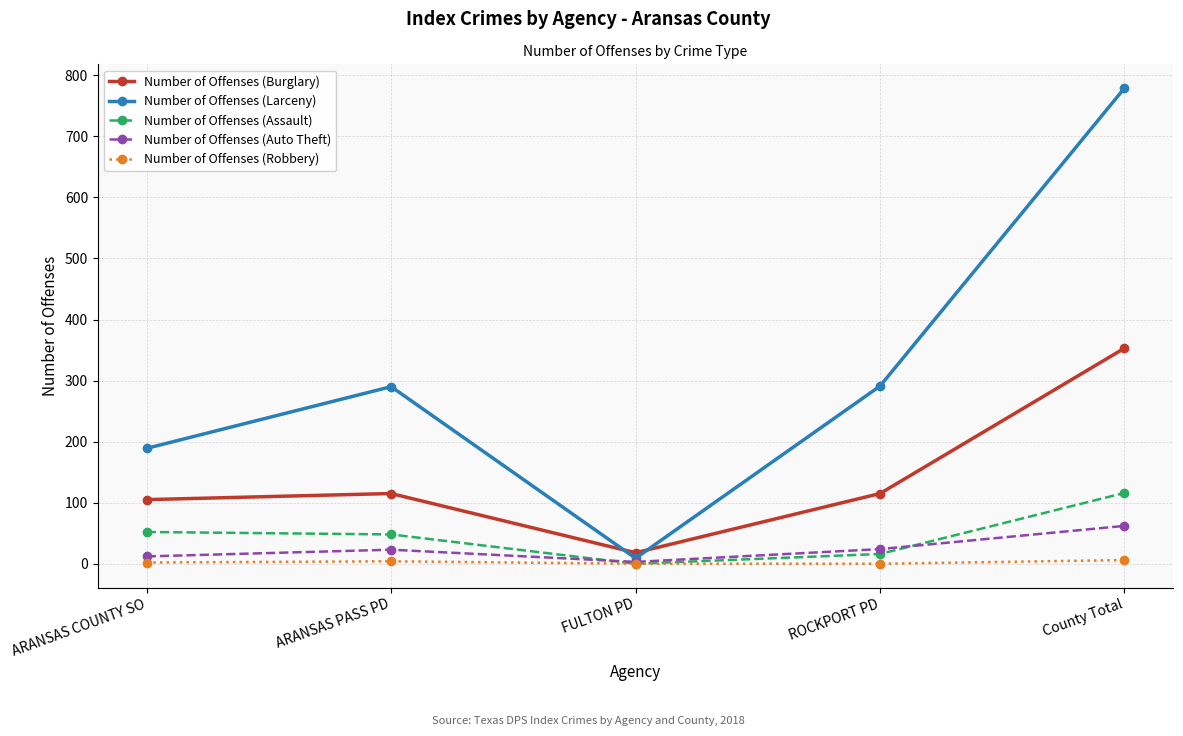

What is the label of the 3rd point from the right?

FULTON PD